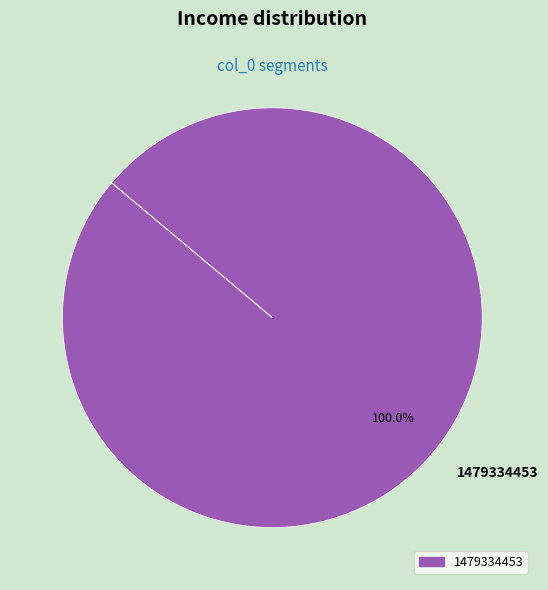

How many slices are in this pie chart?

1